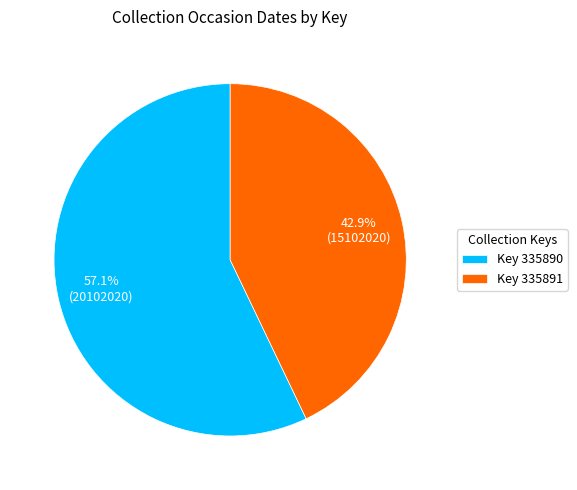

Rank the categories by value from lowest to highest.

Key 335891, Key 335890